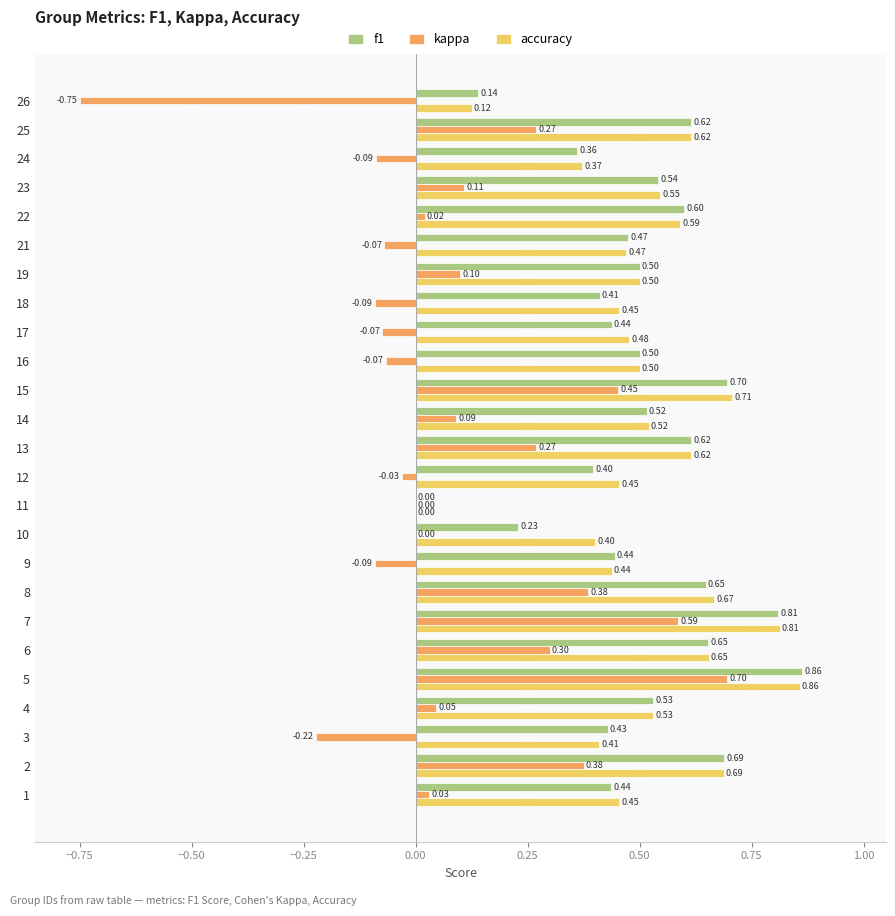

What are all the series names shown in the legend?

f1, kappa, accuracy